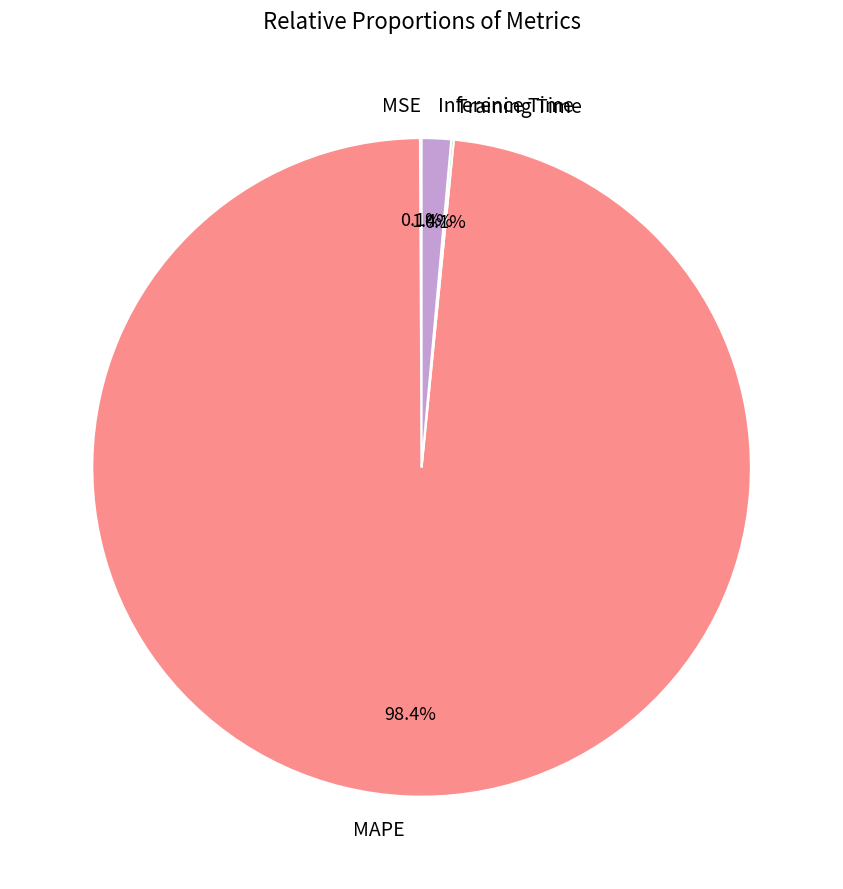

Which slice is the largest?

MAPE